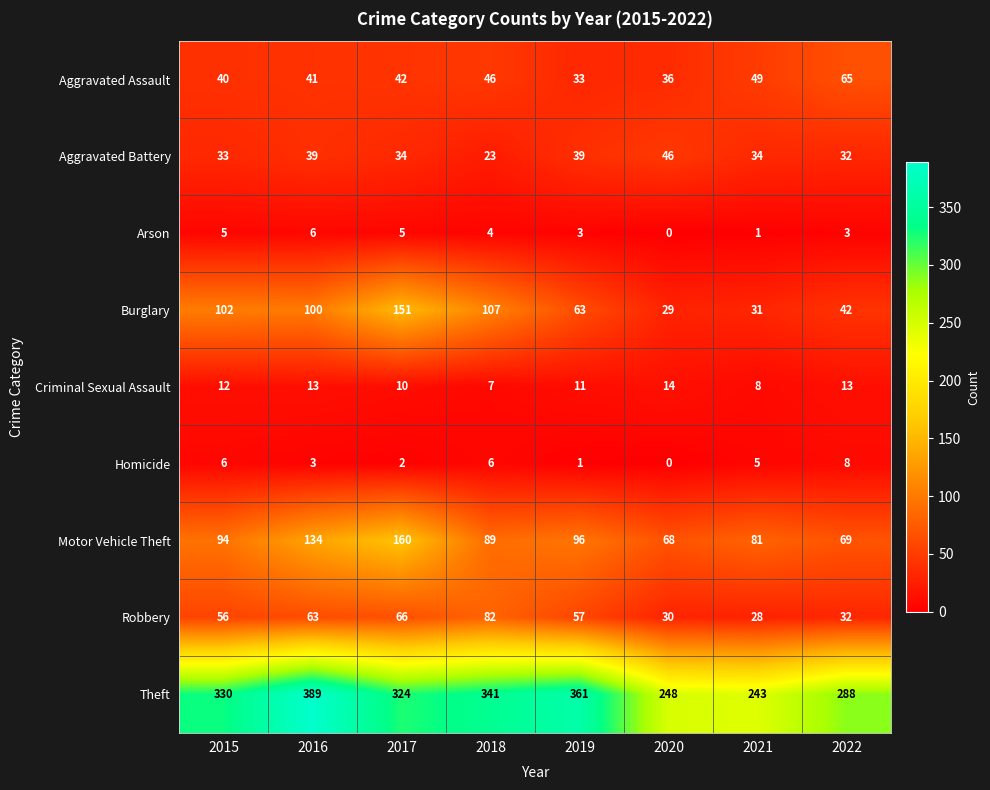

Is it true that Aggravated Battery equals 20 at 2016?

False